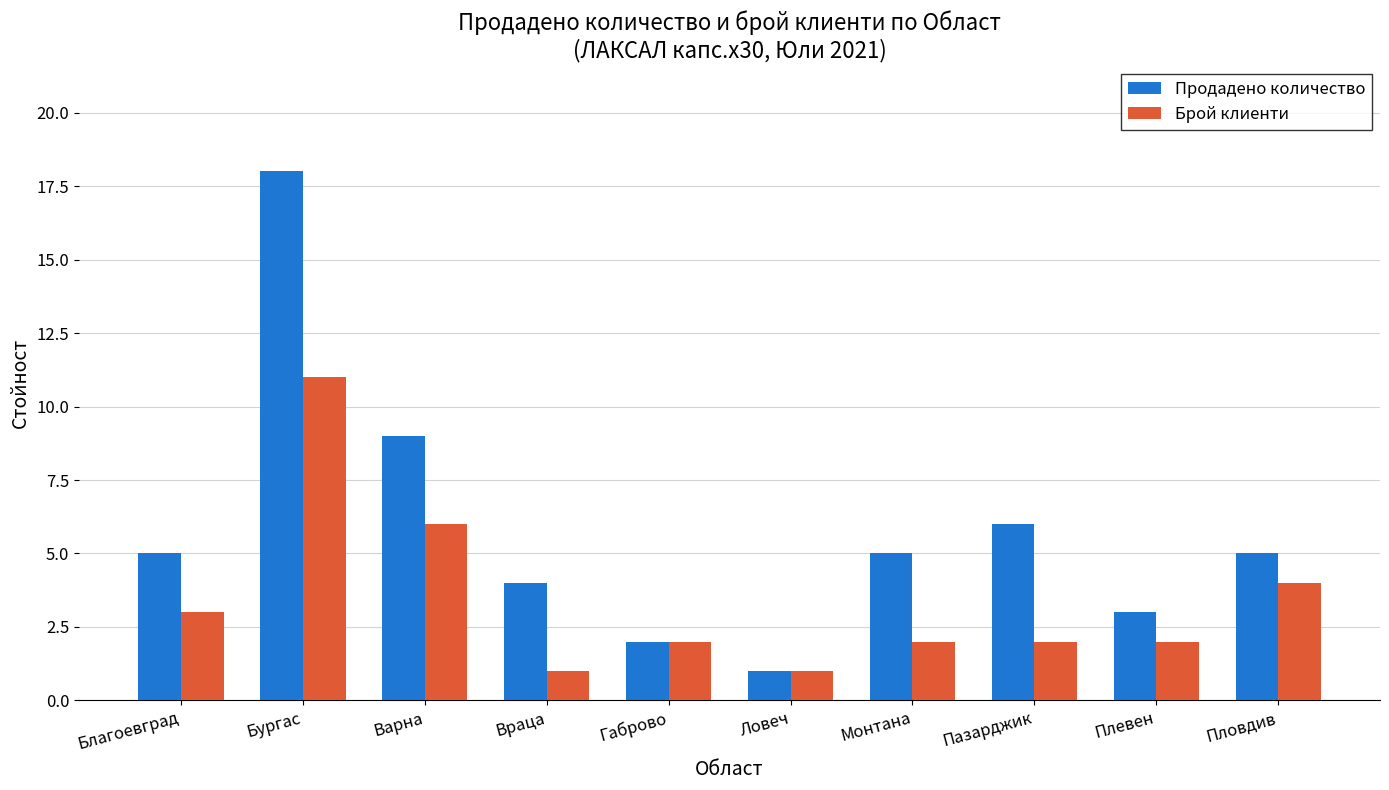

What is the maximum value for Продадено количество?

18